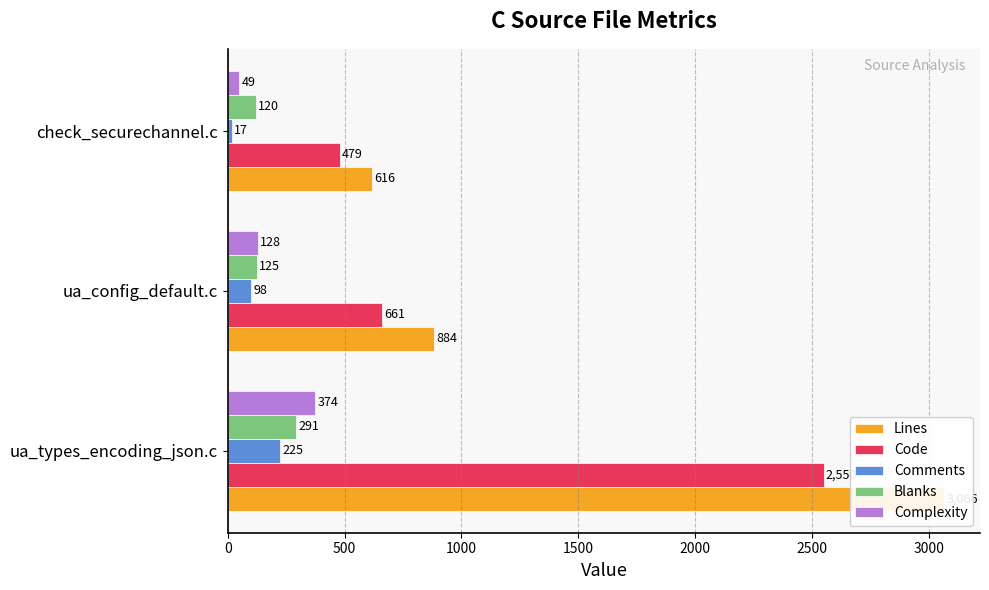

Which series changed the most between ua_types_encoding_json.c and ua_config_default.c?

Lines